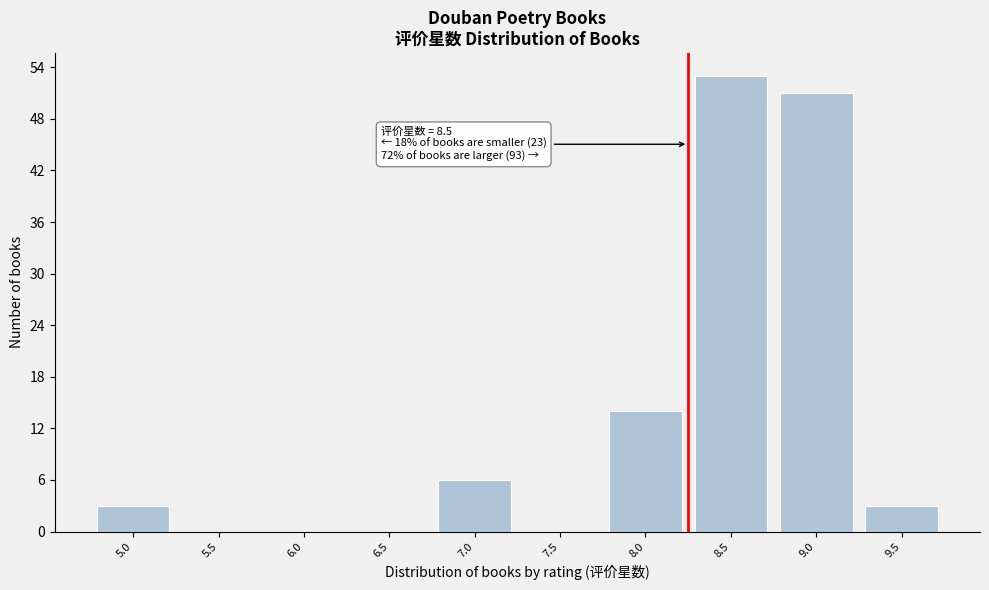

Reading left to right, extract all data points from this chart.

5.0=3	5.5=0	6.0=0	6.5=0	7.0=6	7.5=0	8.0=14	8.5=53	9.0=51	9.5=3